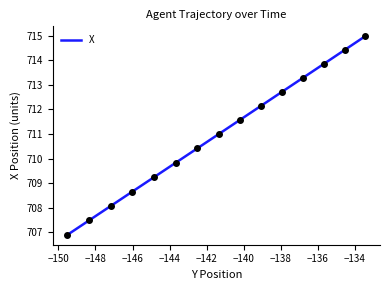

What is the ratio of the value at 7.3 to the value at 7.1?

1.0